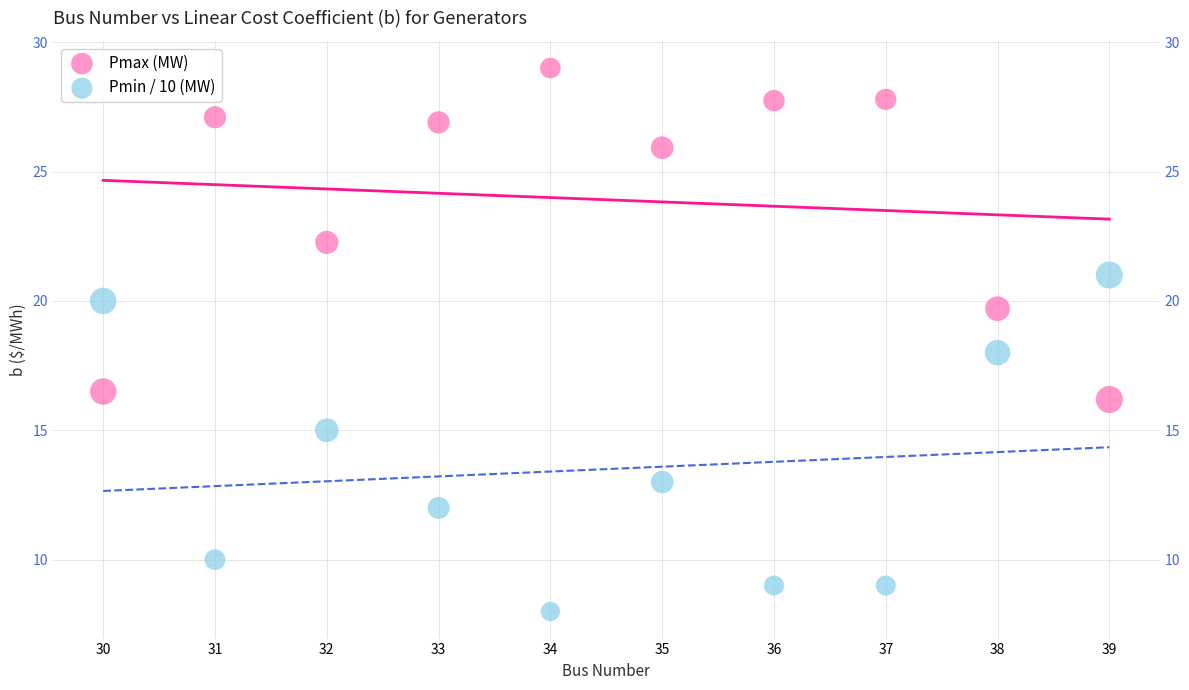

In the Pmax (MW) series, what Y value is closest to 22?

22.3